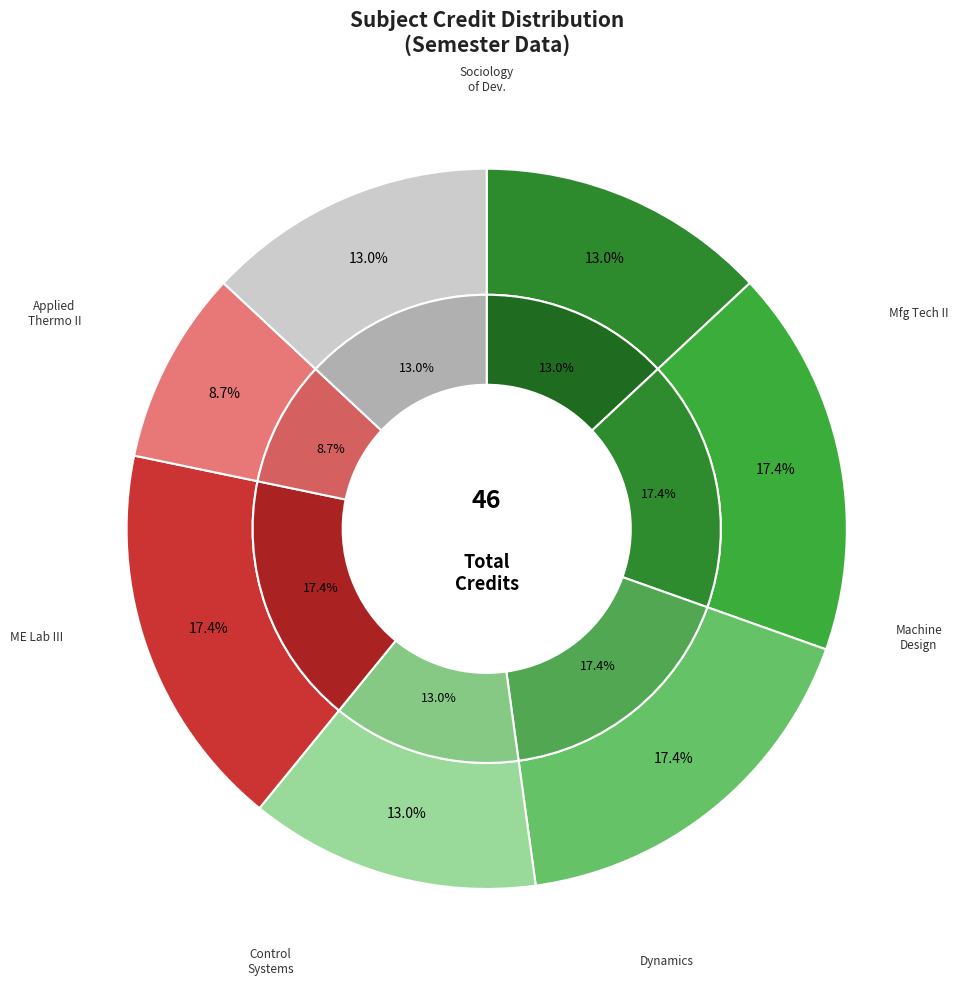

What is the largest slice in the pie chart?

Manufacturing Technology - II